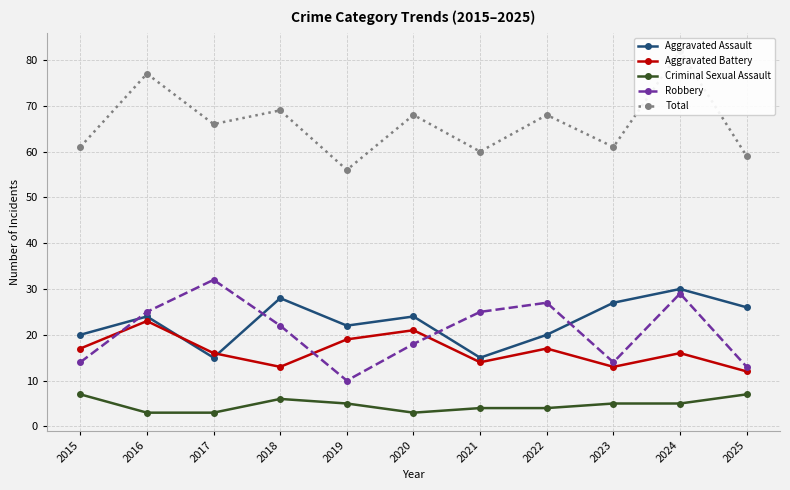

Which series changed the most between 2015 and 2019?

Total